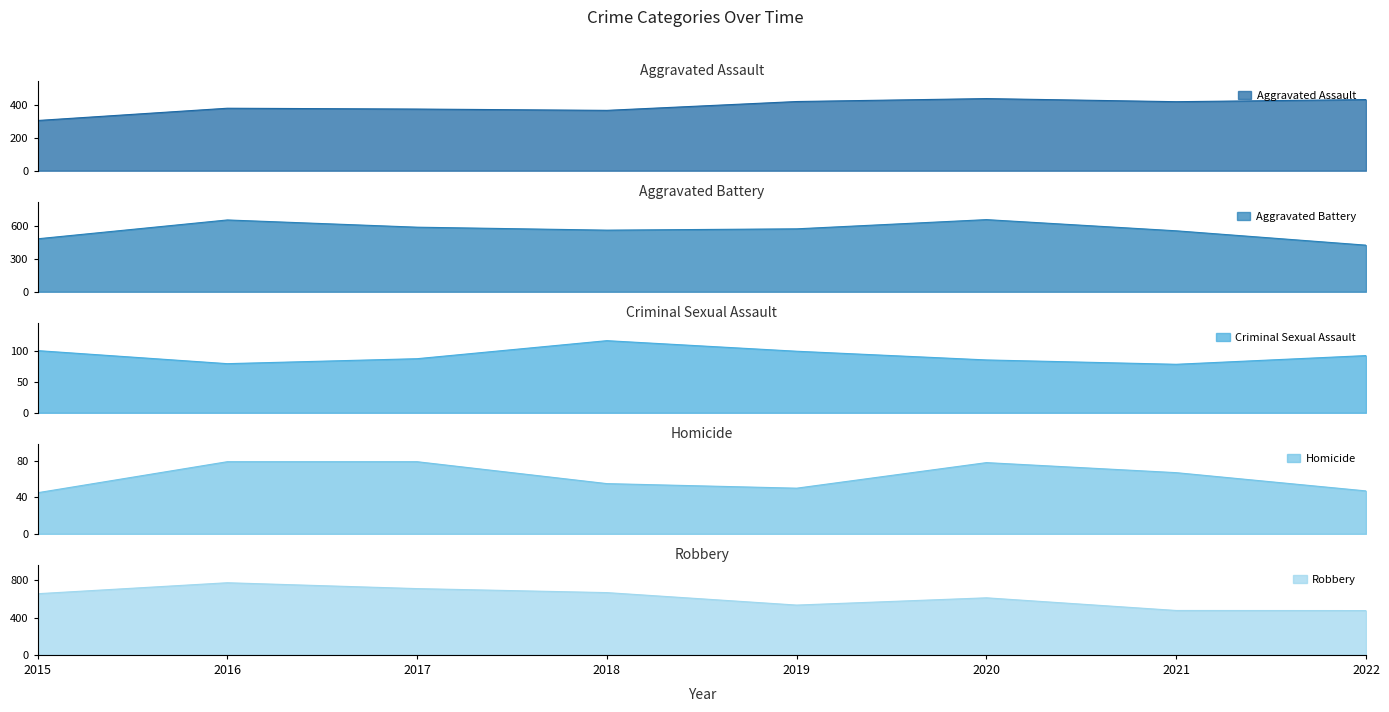

What is the value of the Aggravated Assault point at the 1st from the left?

307